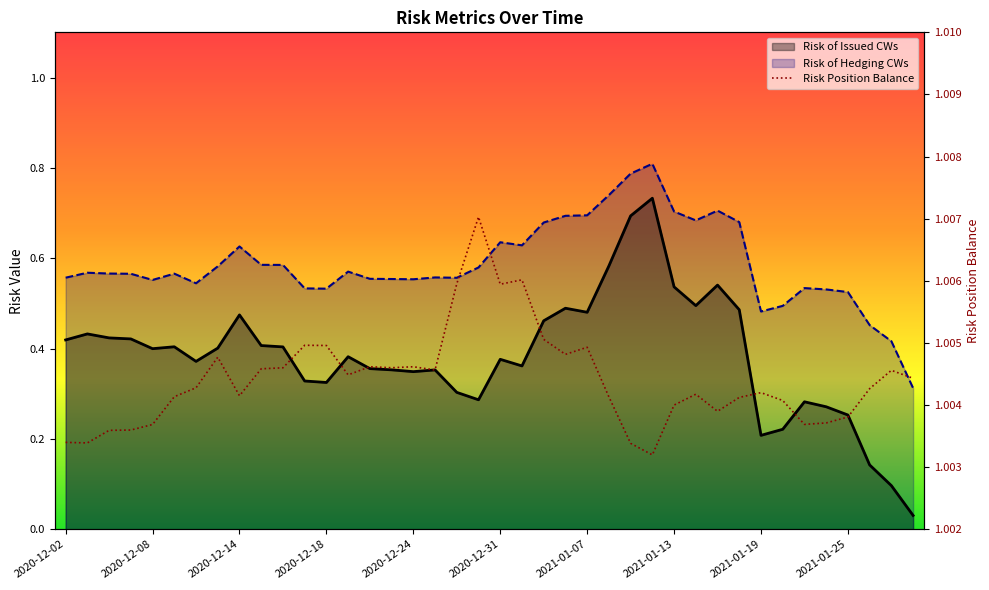

What is the label of the 8th point from the right?

2021-01-19